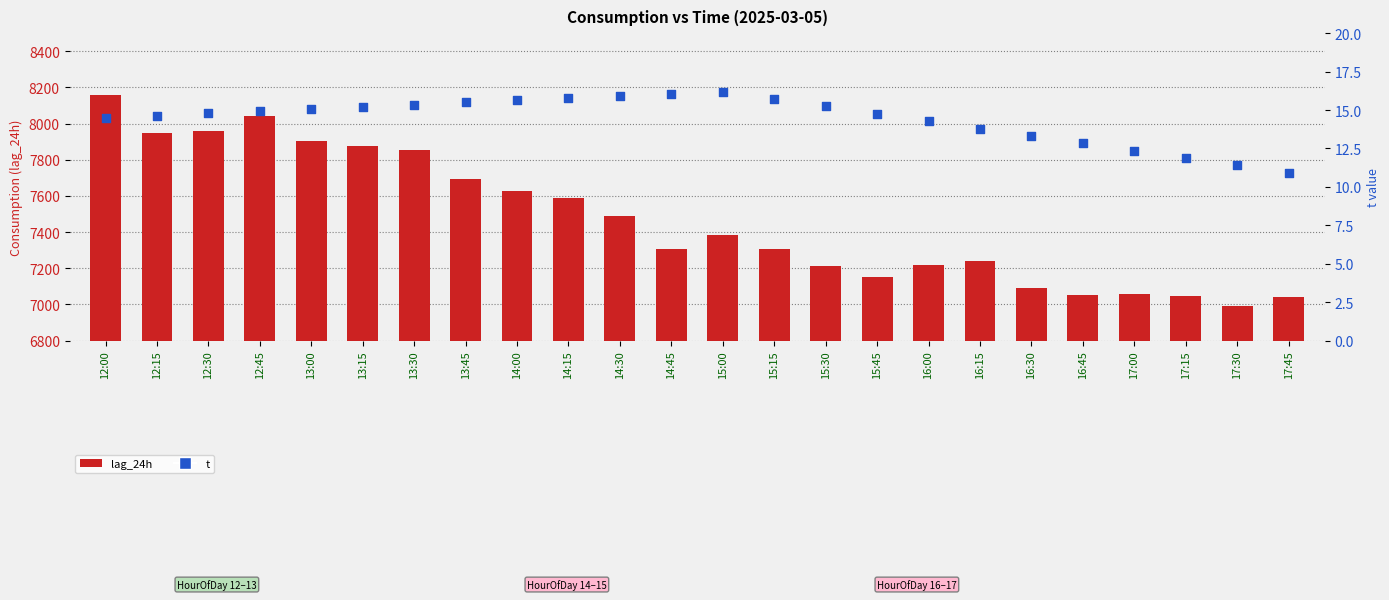

Which series contains the lowest Y value?

t